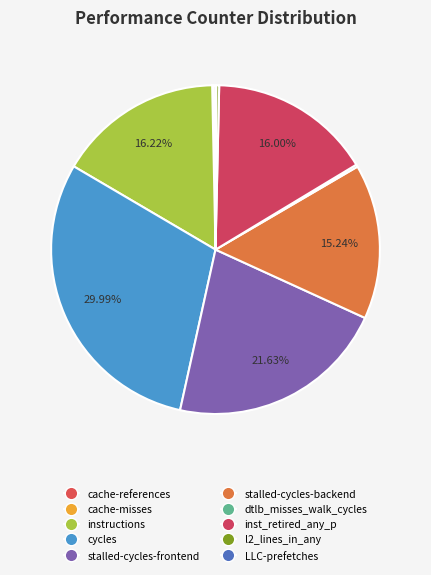

To the nearest percent, what portion does cycles represent?

30%